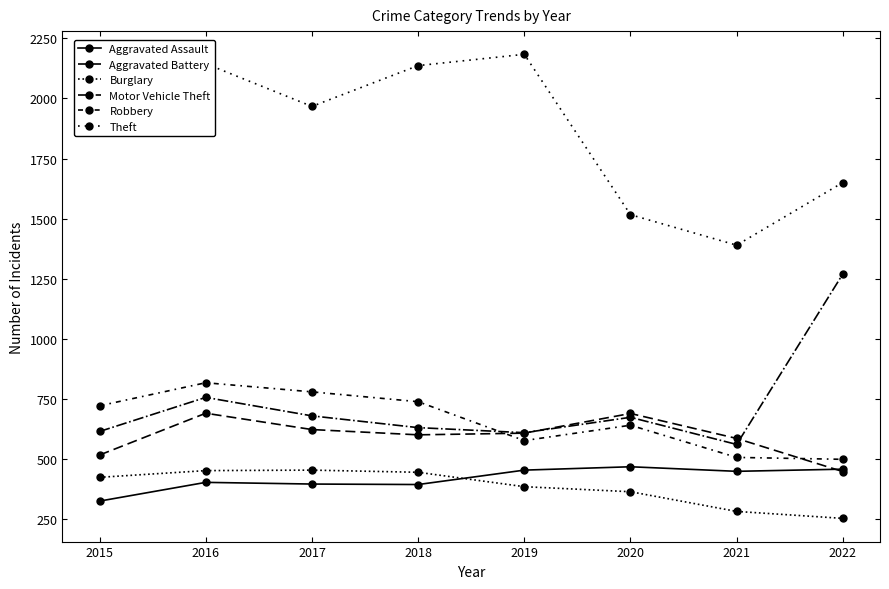

Which series ends up on top after the final intersection of Motor Vehicle Theft and Aggravated Battery?

Motor Vehicle Theft